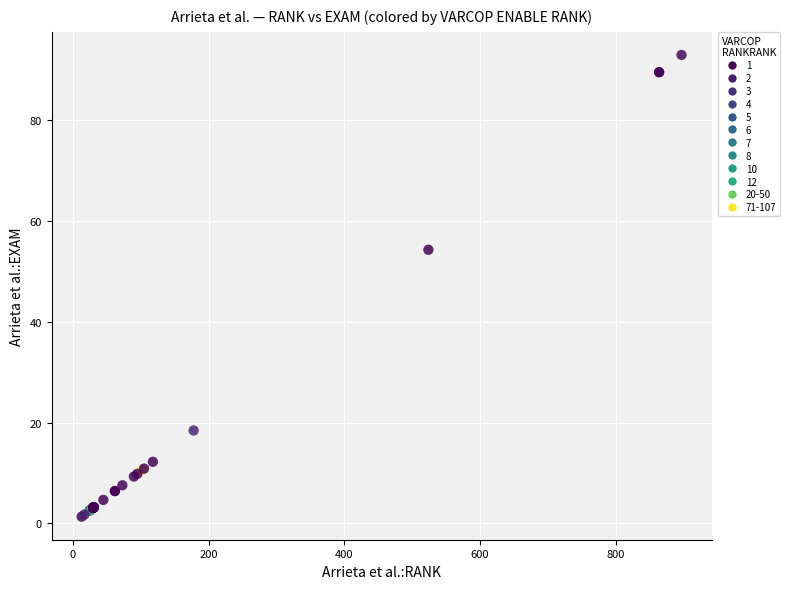

What Y value in the scatter plot is closest to 47?

54.2